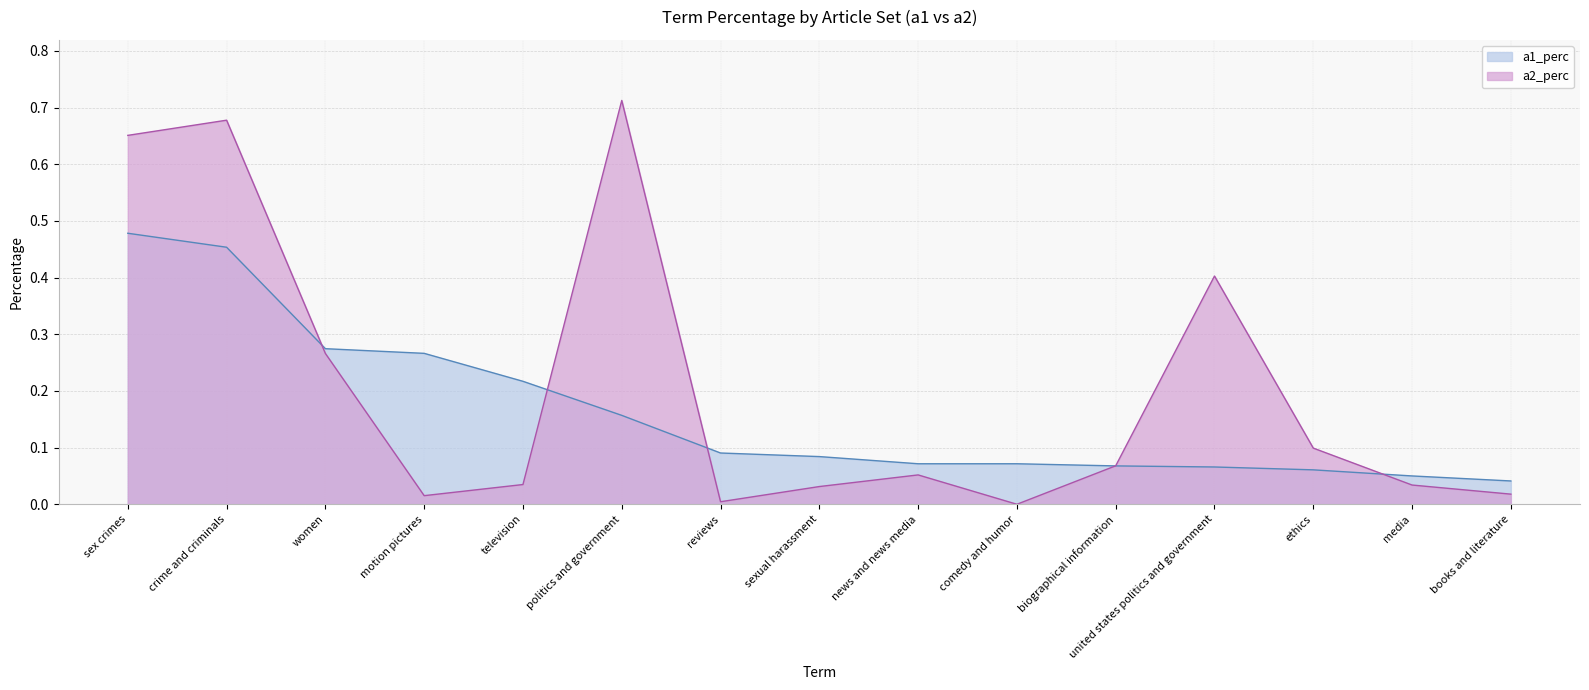

What are all the series names shown in the legend?

a1_perc, a2_perc